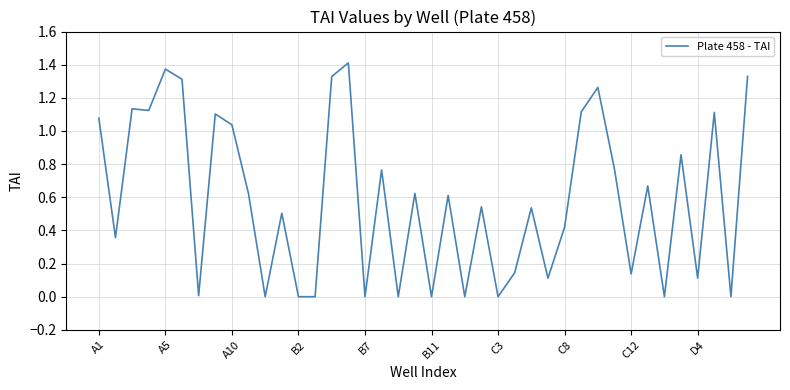

How many lines are shown in the chart?

1